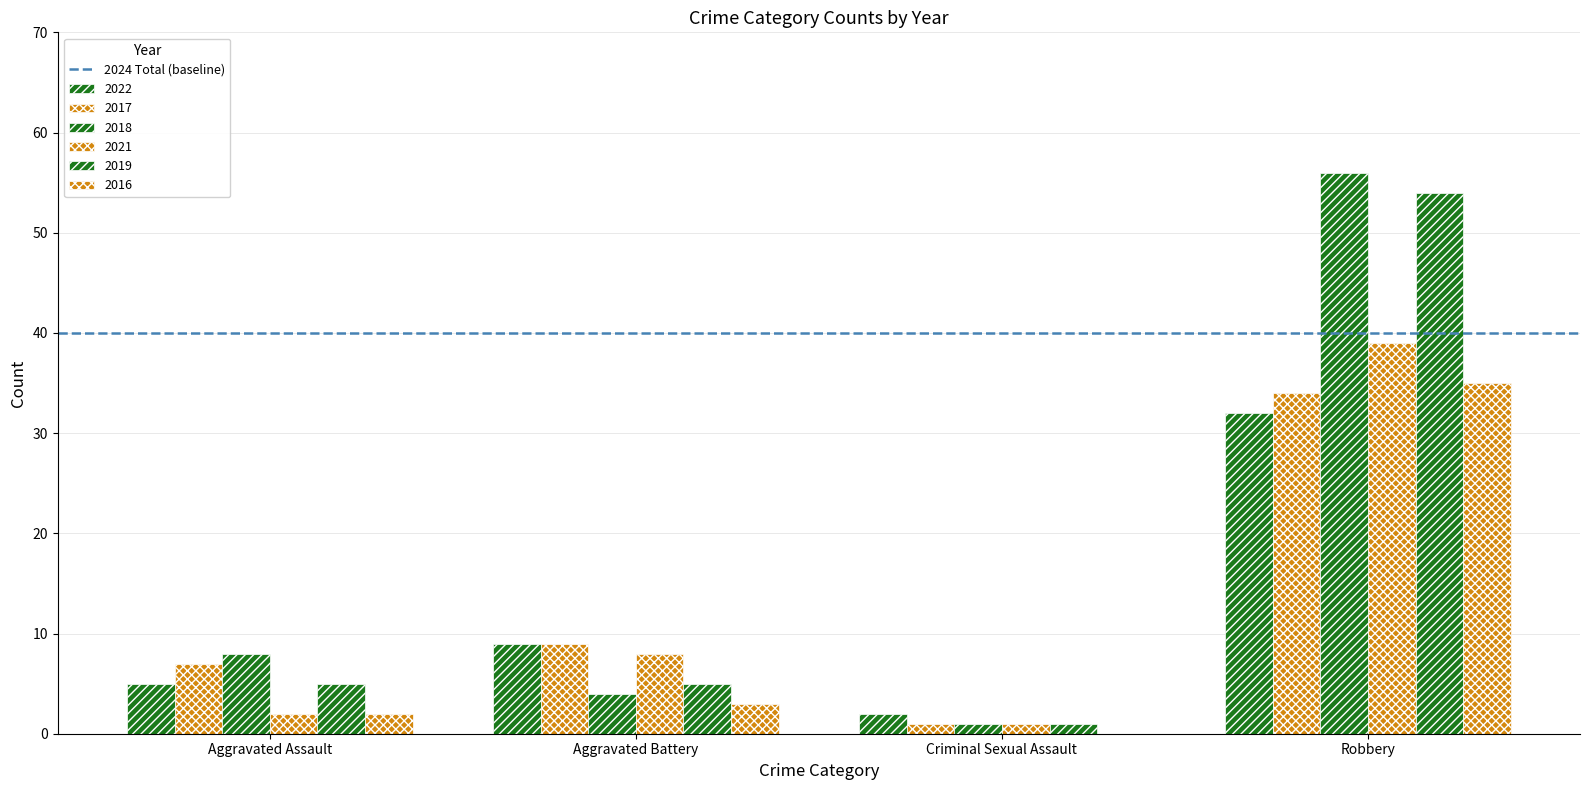

The 2016 series shows 3 at Aggravated Assault. True or false?

False